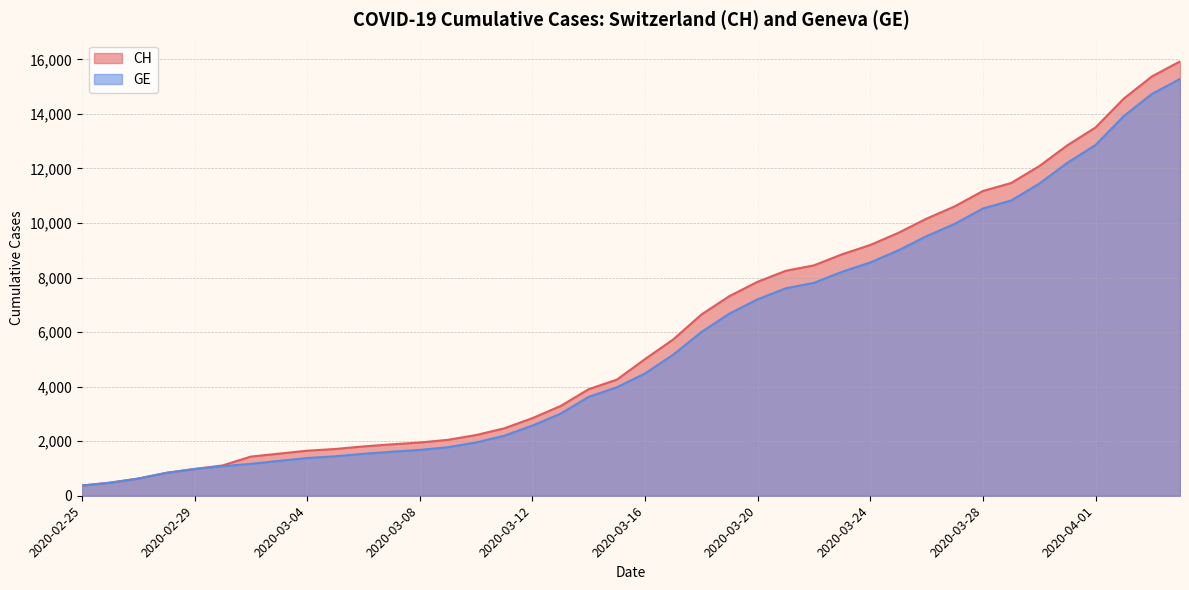

How many series are shown in this chart?

2